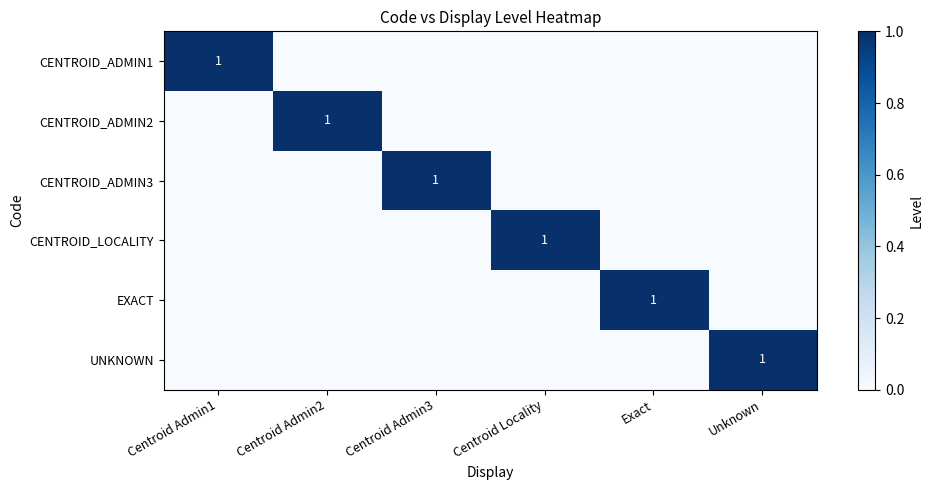

True or false: CENTROID_ADMIN1 has a value of 1 at Centroid Admin1.

True